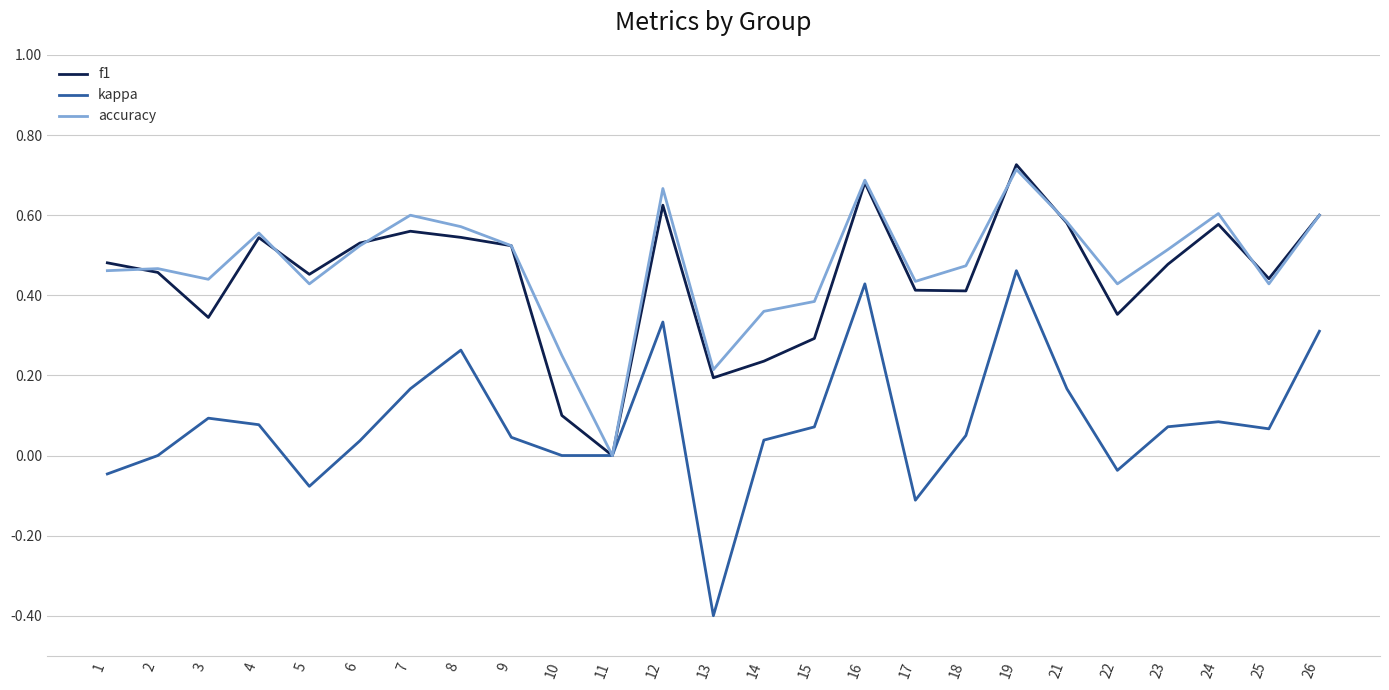

Is it true that accuracy equals 0.2 at 2?

False